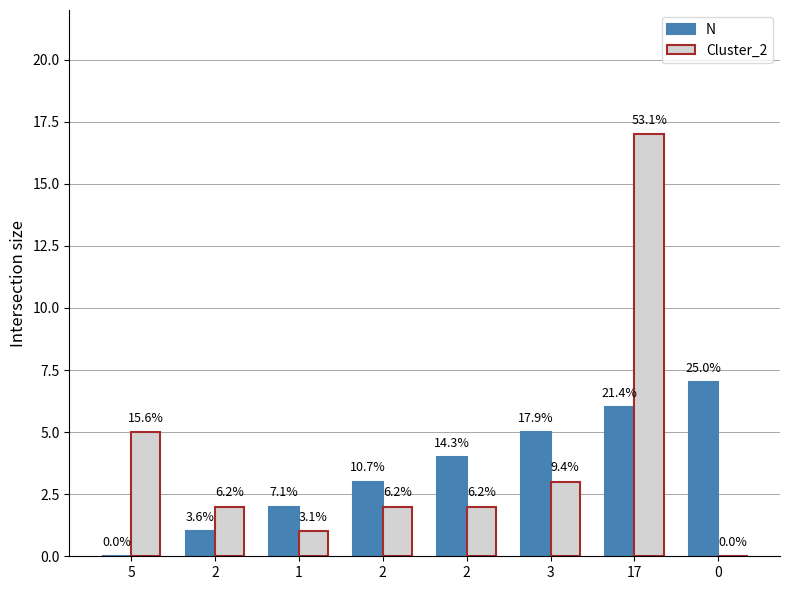

What is the greatest value displayed?

17